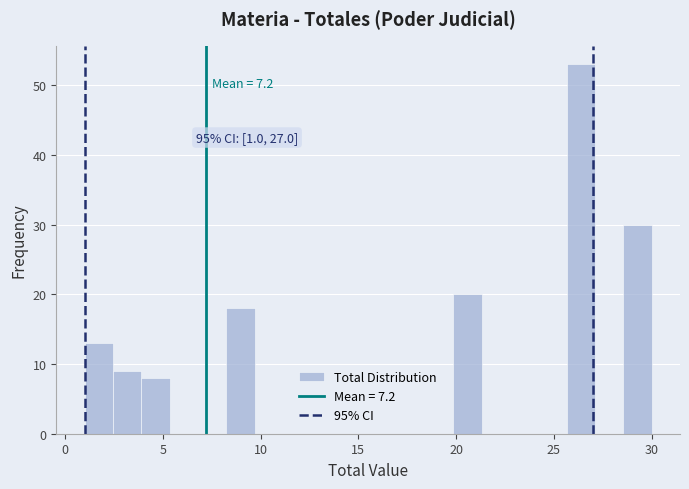

Read against the x-axis, roughly where is the centre of the tallest bar?

26.5